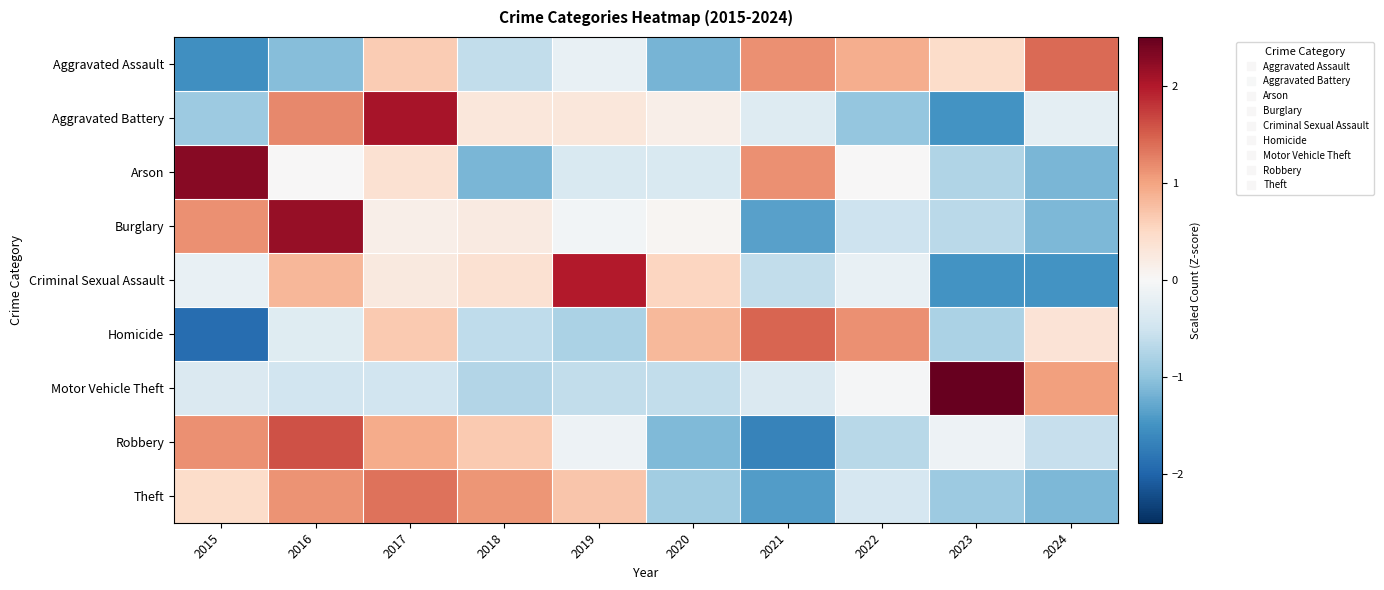

Which has a higher value, 2016 or 2021?

2021